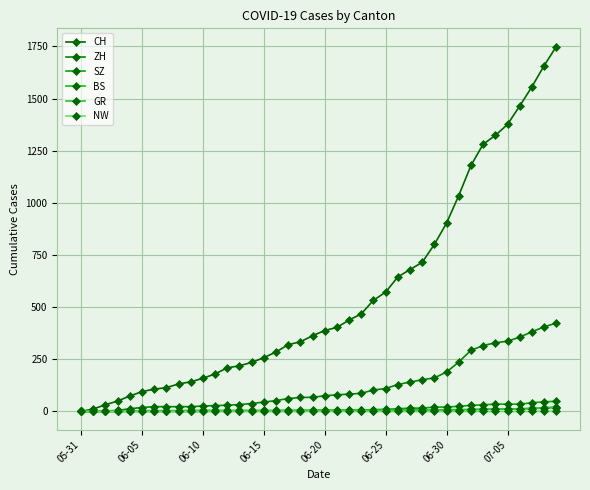

How many values in the CH series are below 388?

20